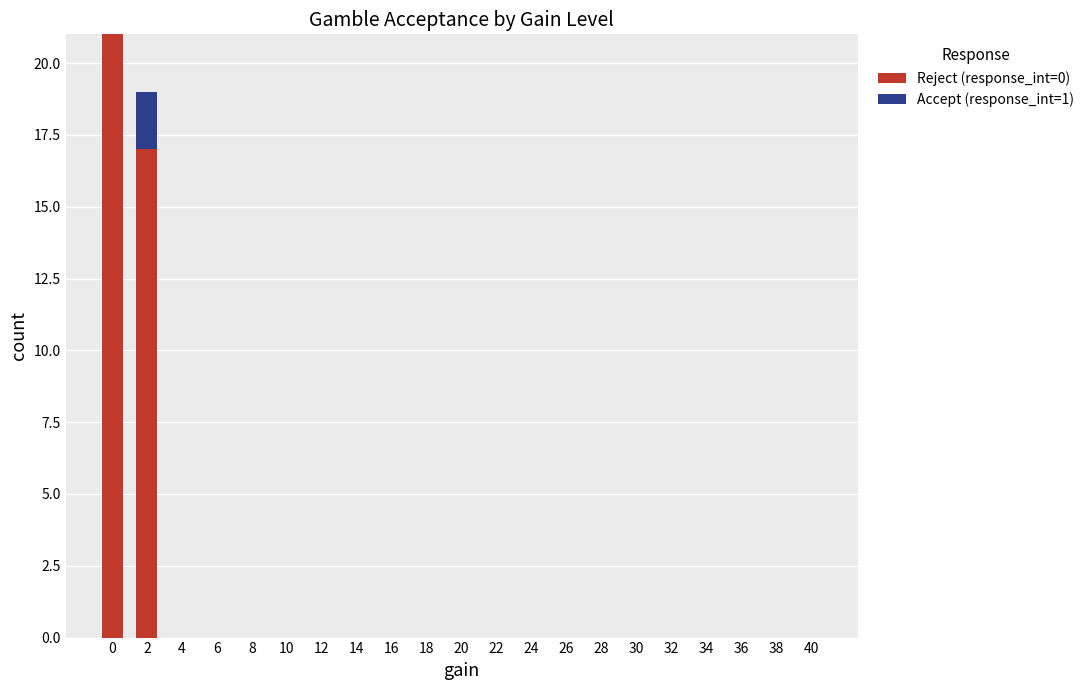

The value of Reject (response_int=0) at 24 is 0. True or false?

True